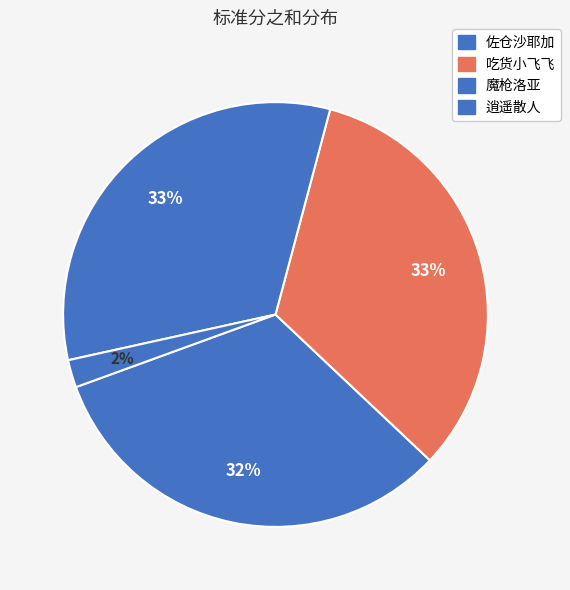

To the nearest percent, what is the average slice percentage?

25%